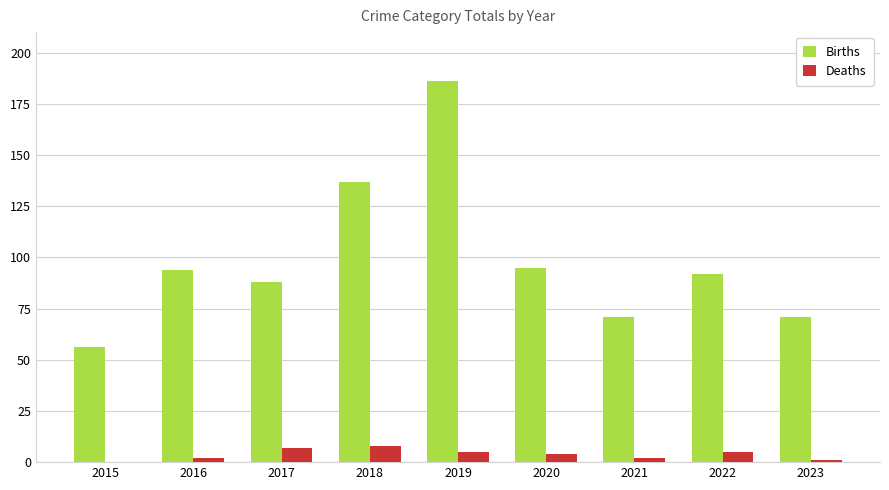

At which label is Births closest to 121?

2018